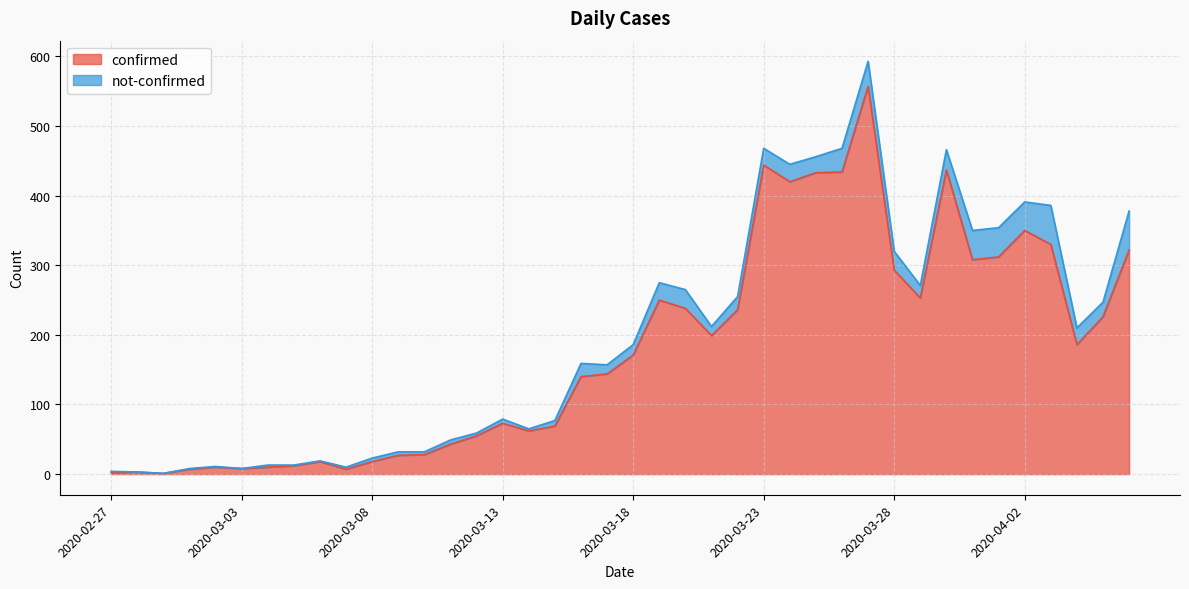

Reading left to right, transcribe all the data shown in this chart.

2020-02-27=2	2020-02-28=3	2020-02-29=1	2020-03-01=7	2020-03-02=10	2020-03-03=8	2020-03-04=10	2020-03-05=12	2020-03-06=18	2020-03-07=7	2020-03-08=18	2020-03-09=27	2020-03-10=28	2020-03-11=43	2020-03-12=55	2020-03-13=73	2020-03-14=62	2020-03-15=69	2020-03-16=140	2020-03-17=144	2020-03-18=171	2020-03-19=250	2020-03-20=238	2020-03-21=199	2020-03-22=236	2020-03-23=444	2020-03-24=420	2020-03-25=433	2020-03-26=434	2020-03-27=557	2020-03-28=293	2020-03-29=253	2020-03-30=437	2020-03-31=308	2020-04-01=312	2020-04-02=350	2020-04-03=330	2020-04-04=186	2020-04-05=226	2020-04-06=322